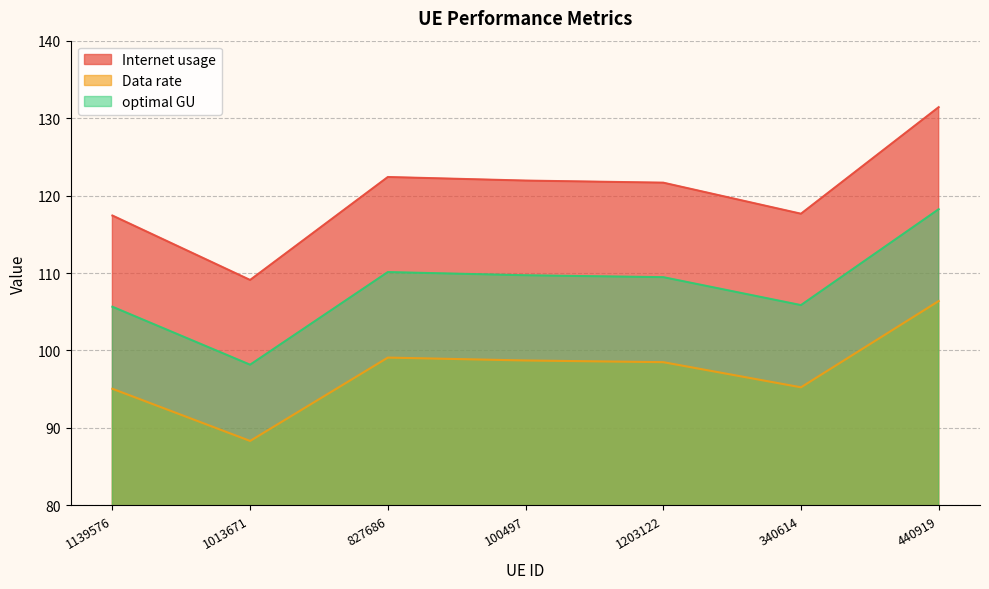

Does the chart display data point markers on the line(s)?

No